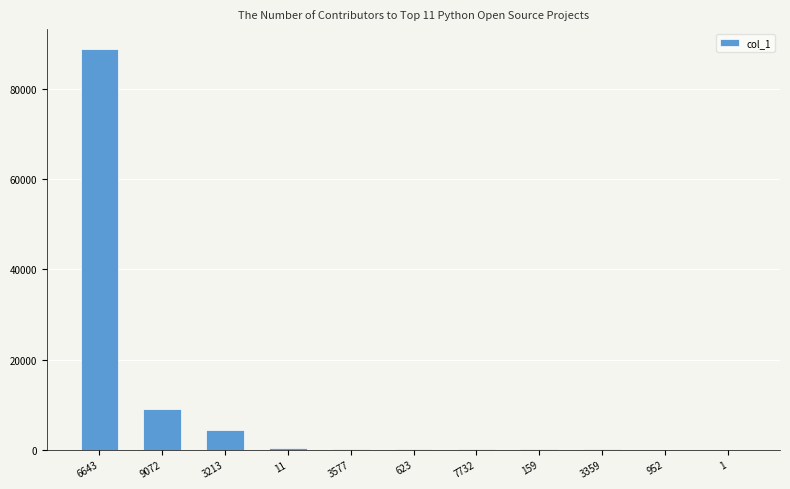

Which has a higher value, 9072 or 3577?

9072